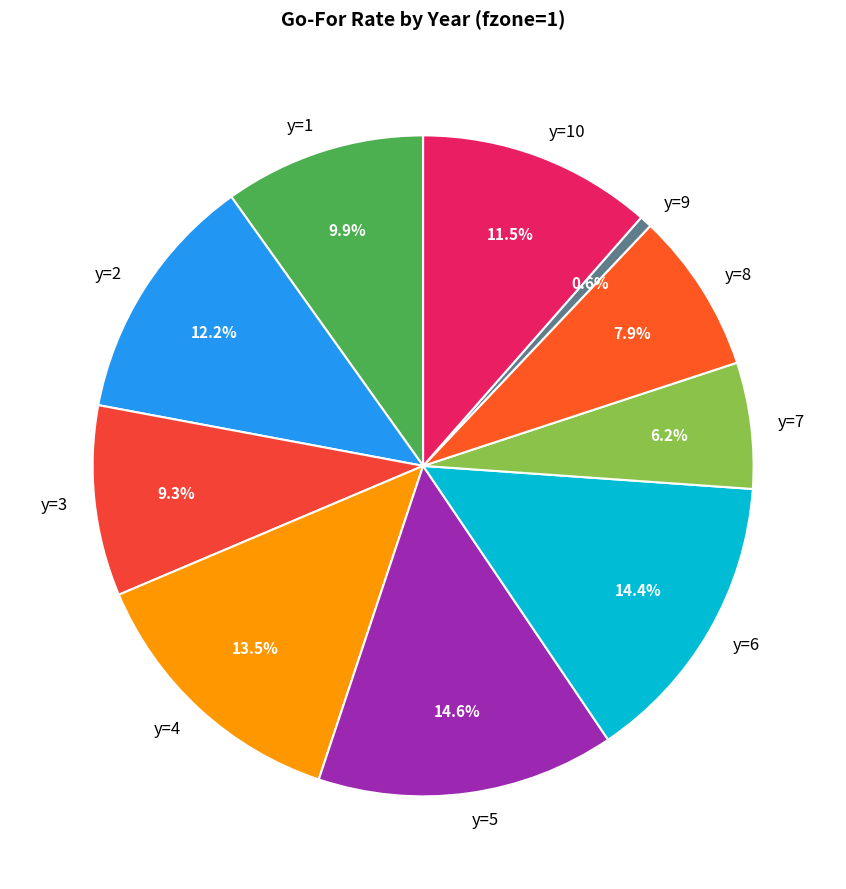

Is it true that y=9 is 1% of the pie?

True